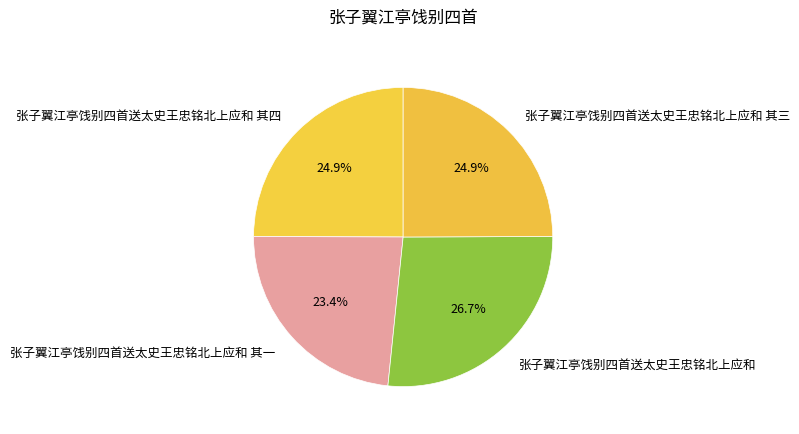

What is the ratio of the value at 张子翼江亭饯别四首送太史王忠铭北上应和 其一 to the value at 张子翼江亭饯别四首送太史王忠铭北上应和 其三?

0.9